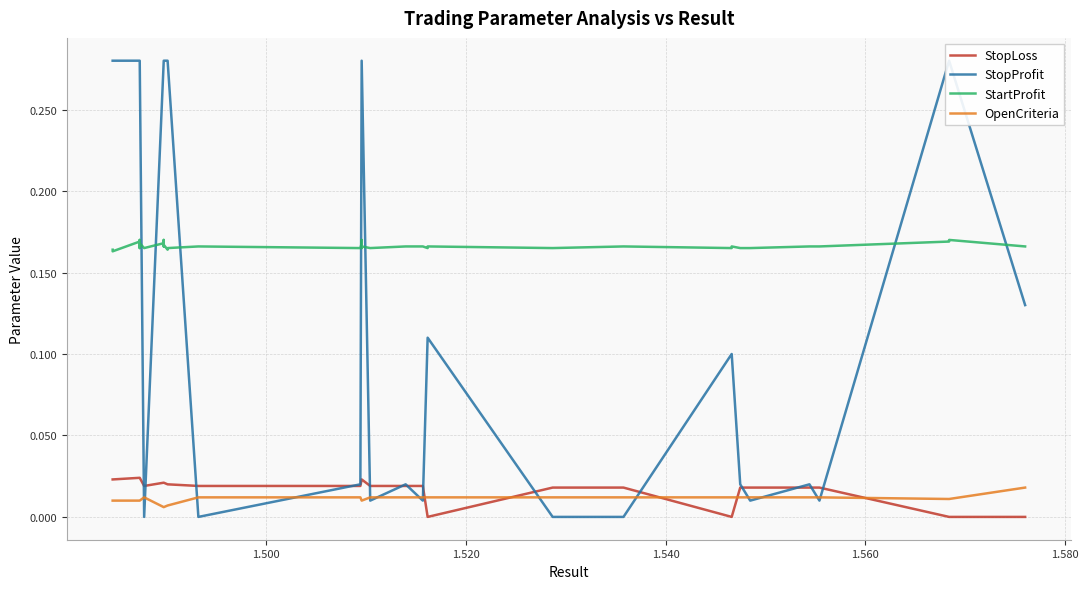

How many StartProfit values are between 0 and 1?

40